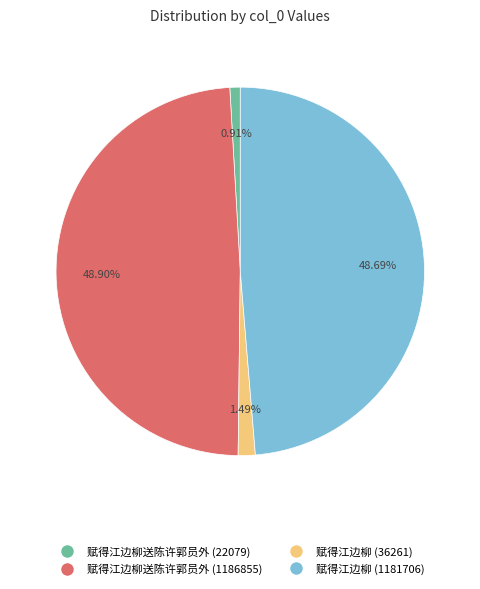

Do 赋得江边柳送陈许郭员外 (22079) and 赋得江边柳 (36261) together represent more than half of the pie?

No